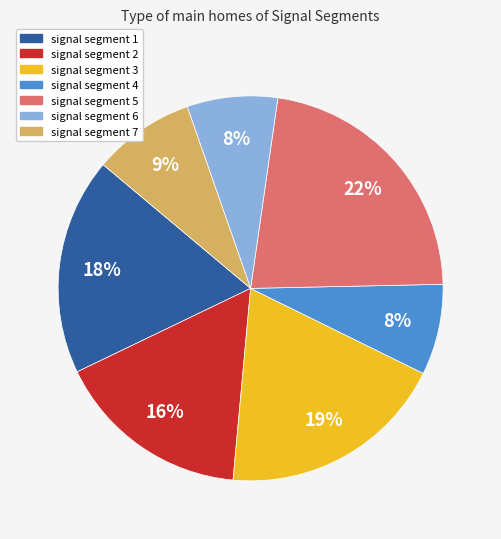

How many segments does this pie chart have?

7